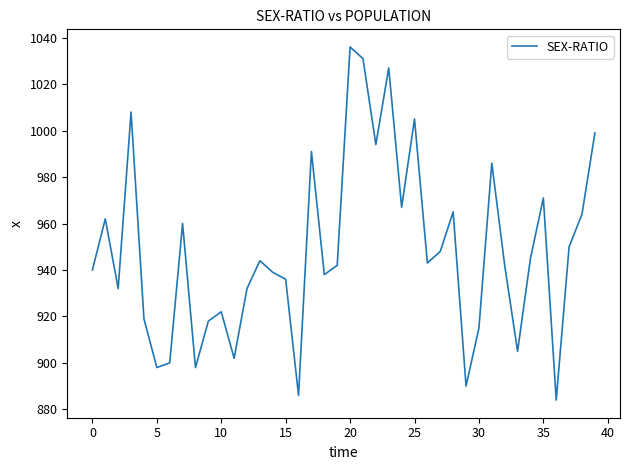

How many lines are shown in the chart?

1